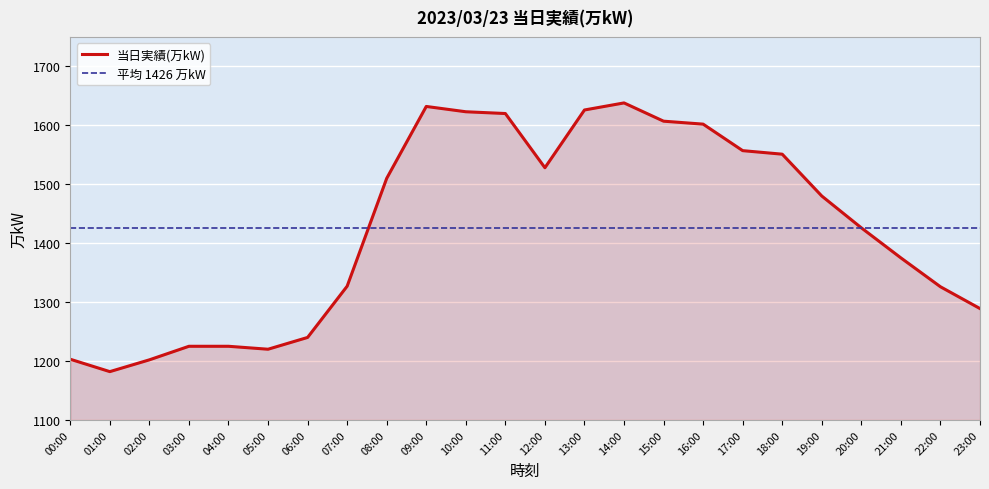

Reading left to right, what are all the values shown in this chart?

00:00=1203	01:00=1182	02:00=1202	03:00=1225	04:00=1225	05:00=1220	06:00=1240	07:00=1327	08:00=1510	09:00=1632	10:00=1623	11:00=1620	12:00=1528	13:00=1626	14:00=1638	15:00=1607	16:00=1602	17:00=1557	18:00=1551	19:00=1480	20:00=1426	21:00=1375	22:00=1326	23:00=1289